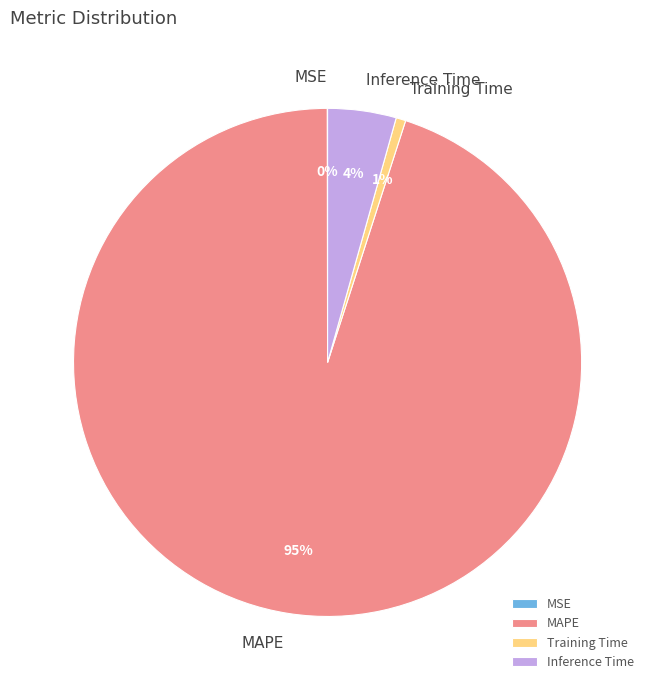

Combined, do MAPE and Training Time account for over 50%?

Yes